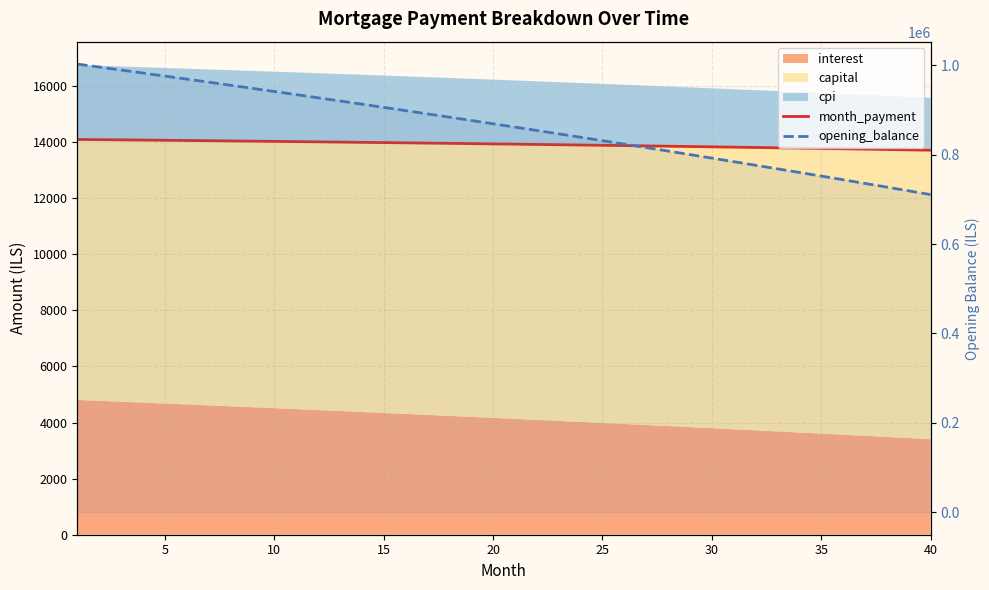

What is the sum of all opening_balance values?

34494508.5